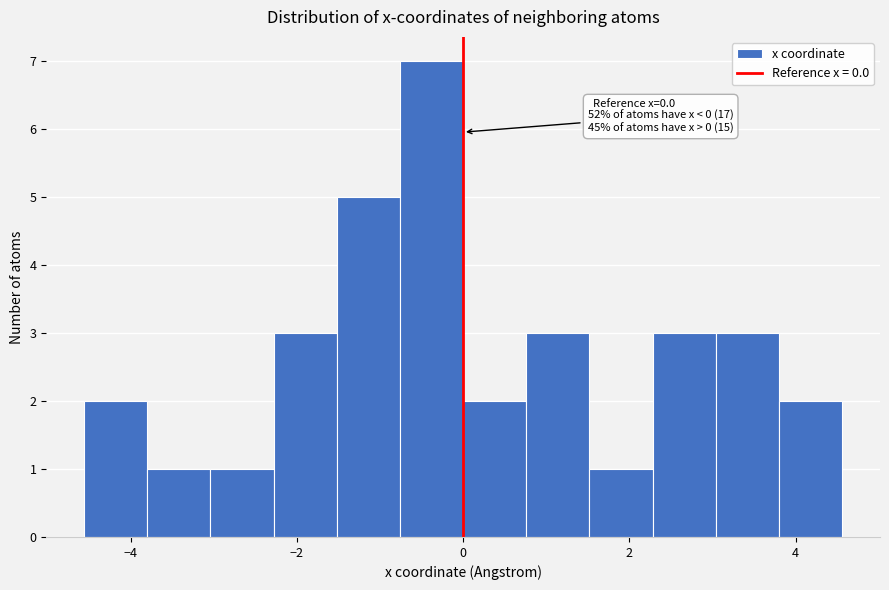

Around what value on the x-axis is the tallest bar? Give the approximate position of its centre, as read against the axis.

-0.4